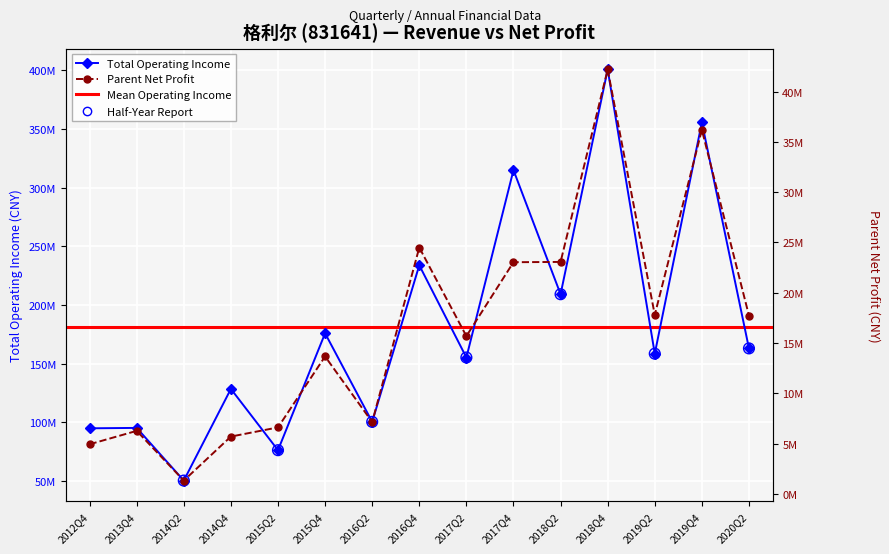

At how many categories does at least one series exceed 156605256?

8